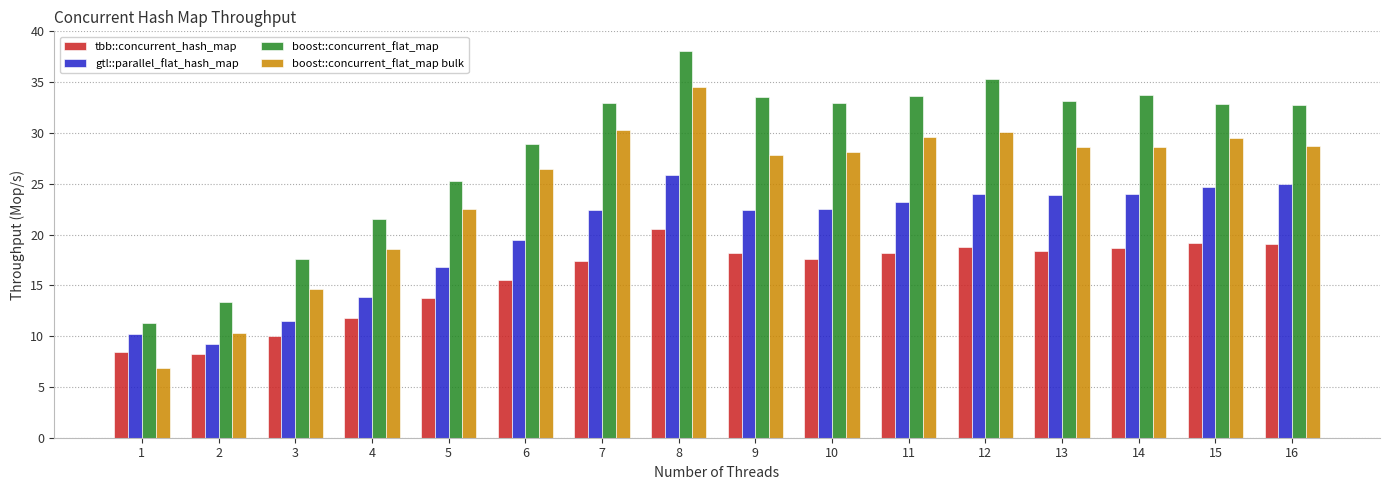

What is the spread (max minus min) of values at 7?

15.6